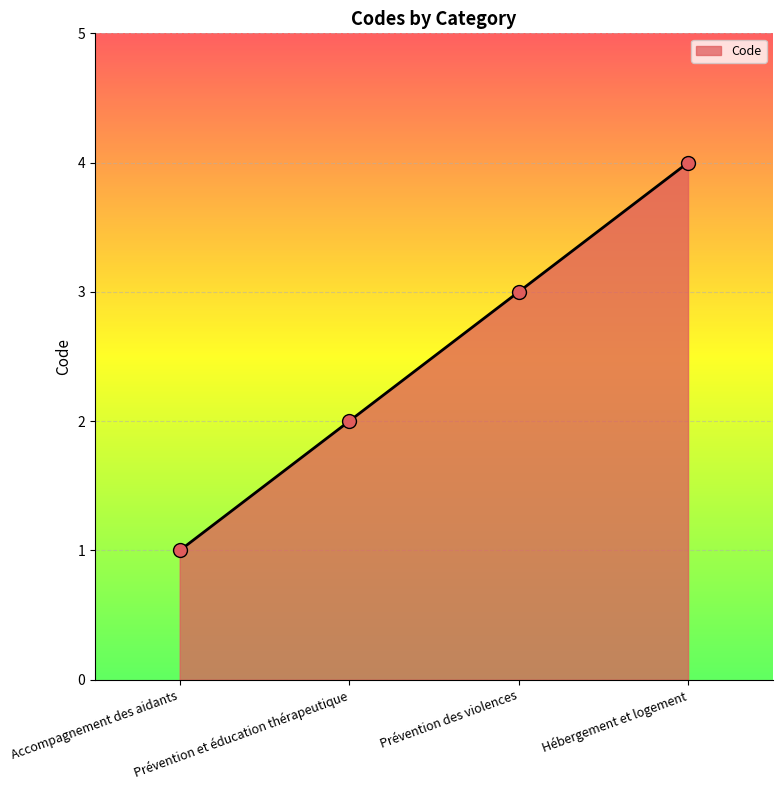

Approximately how many times larger is the value at Hébergement et logement compared to Prévention des violences?

1.3